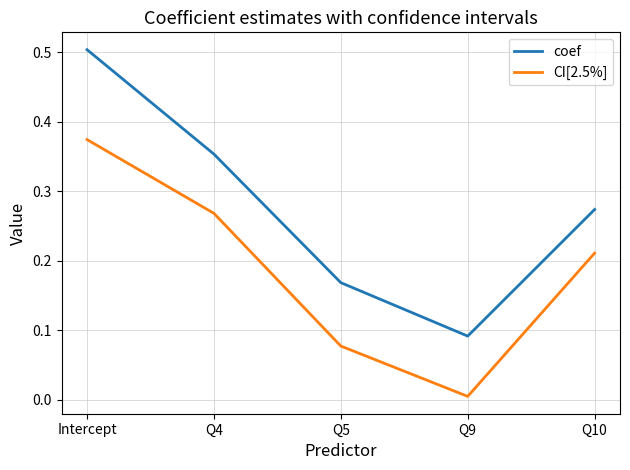

Is this an area chart (filled region under the line)?

No